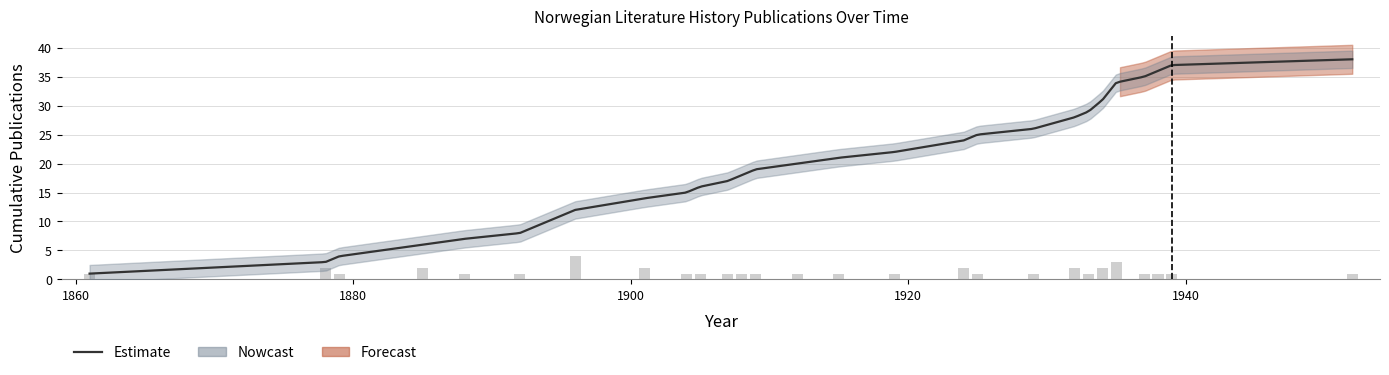

What is the value of the Cumulative bar at the 1st from the left?

1